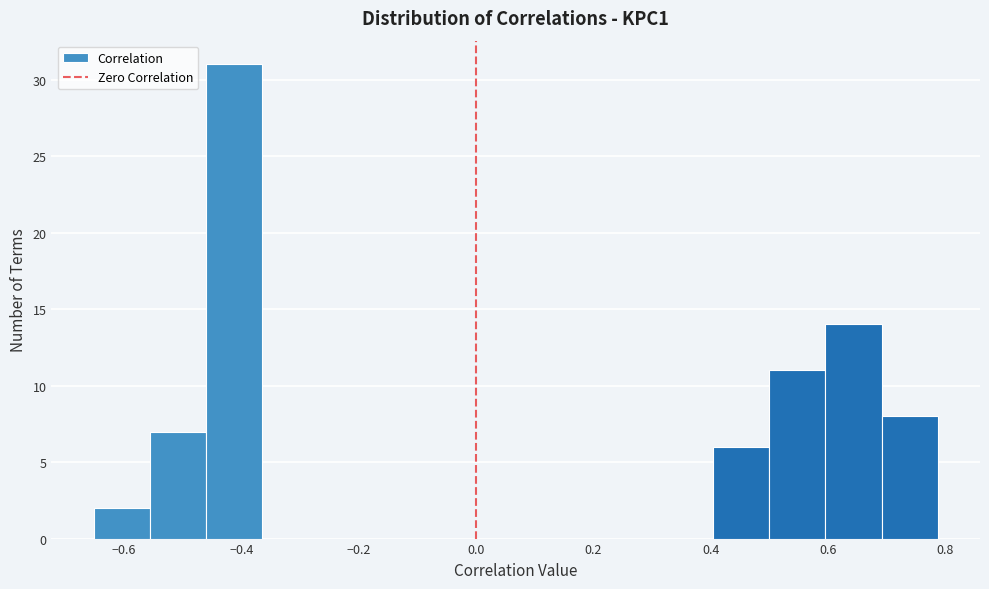

Reading left to right, transcribe this chart: for each bar, give the range it covers on the x-axis and its height. Neither the bar edges nor the heights are printed on the chart, so give them approximately, as read against the axes.

-0.66 to -0.56: 2
-0.56 to -0.46: 7
-0.46 to -0.36: 31
-0.36 to -0.26: 0
-0.26 to -0.18: 0
-0.18 to -0.08: 0
-0.08 to 0.02: 0
0.02 to 0.12: 0
0.12 to 0.22: 0
0.22 to 0.30: 0
0.30 to 0.40: 0
0.40 to 0.50: 6
0.50 to 0.60: 11
0.60 to 0.70: 14
0.70 to 0.78: 8